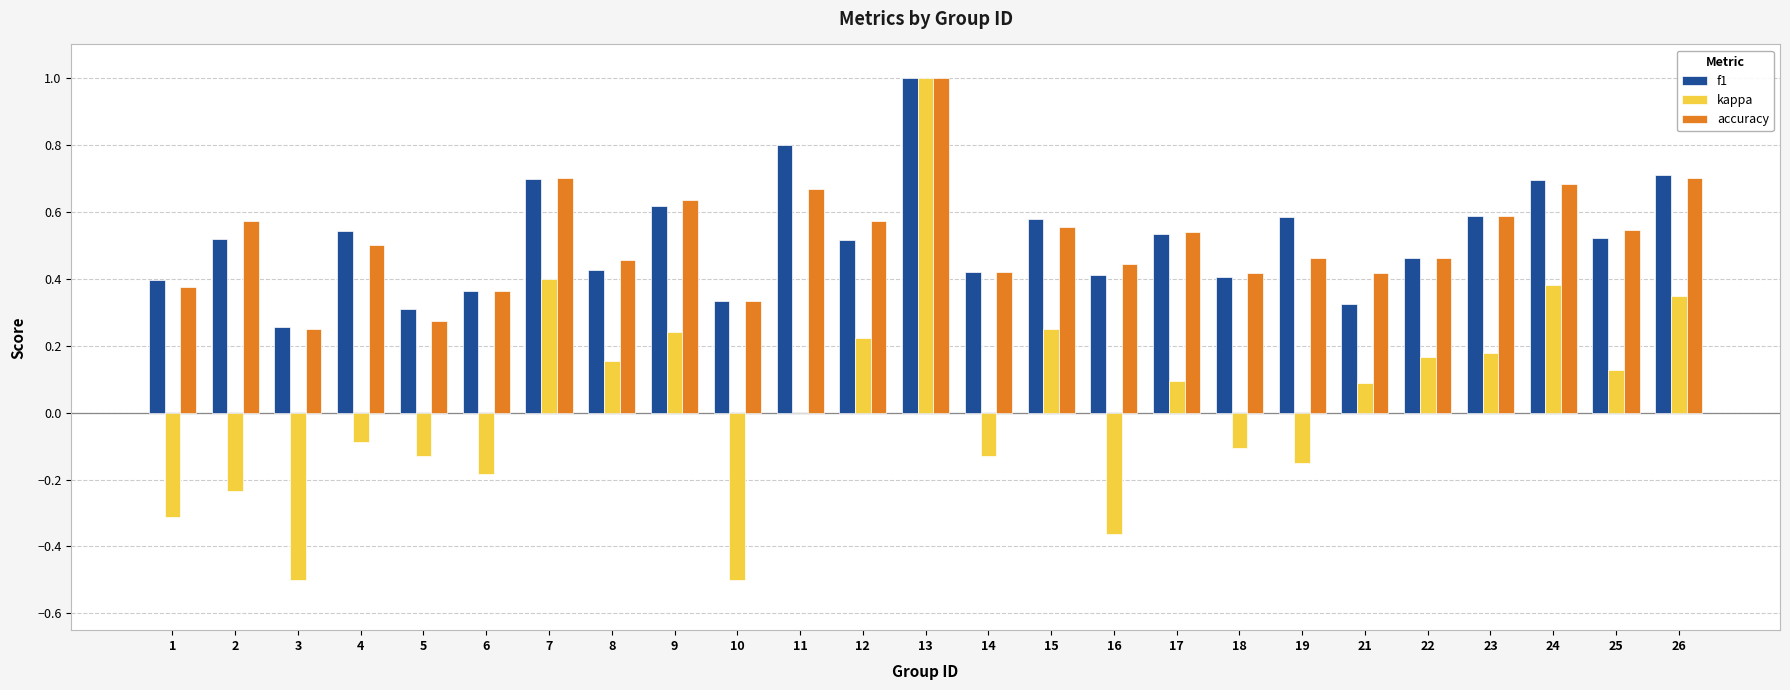

What are all the series names shown in the legend?

f1, kappa, accuracy